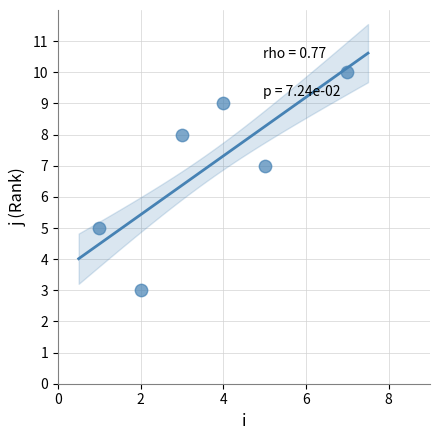

What is the range of X values (max minus min)?

6